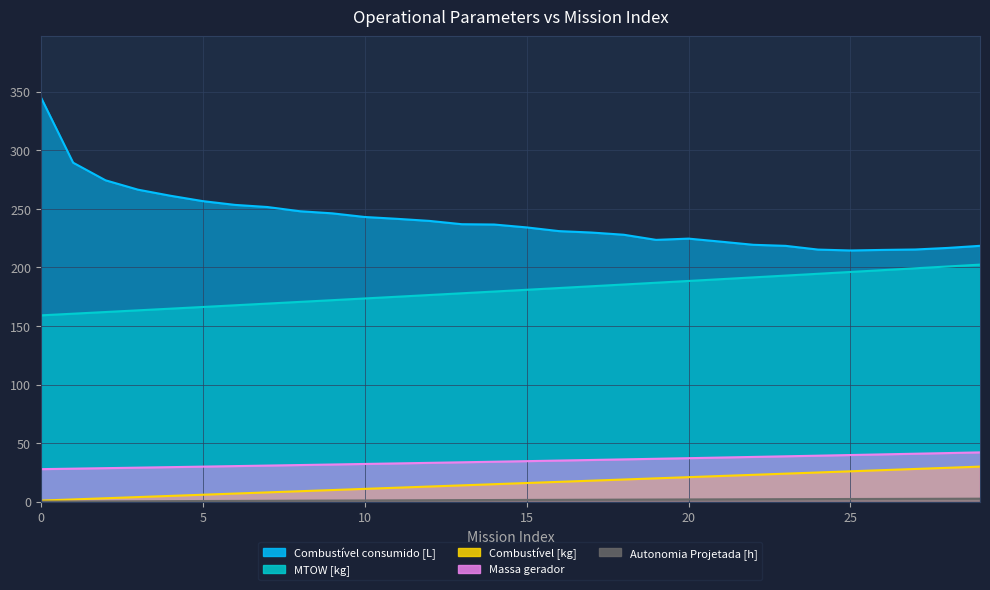

True or false: Massa gerador and Combustível [kg] intersect in this chart.

False